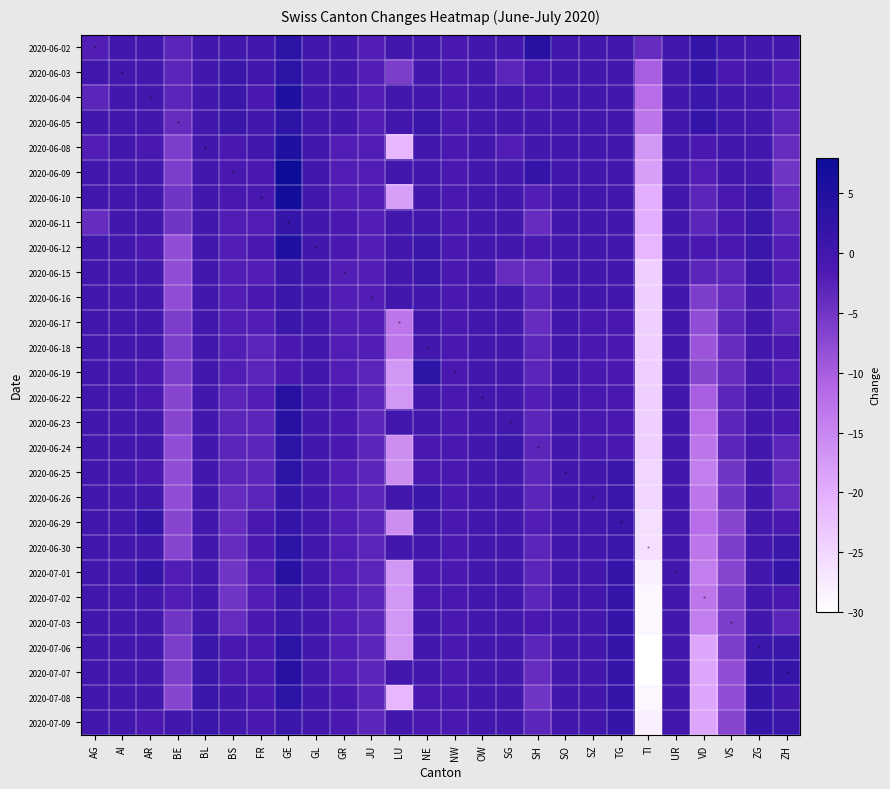

At how many categories does at least one series exceed -16?

26